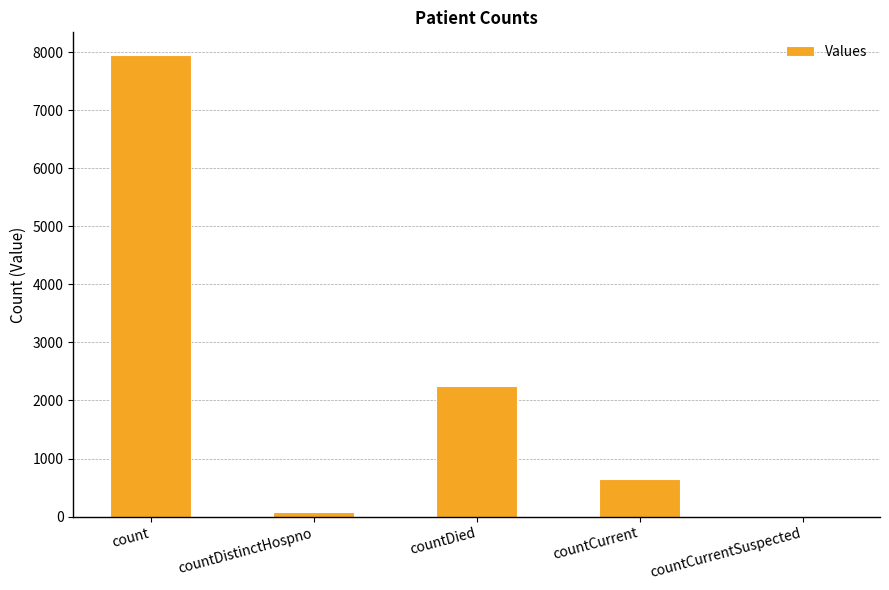

The chart shows a value of 986 at countCurrent. True or false?

False